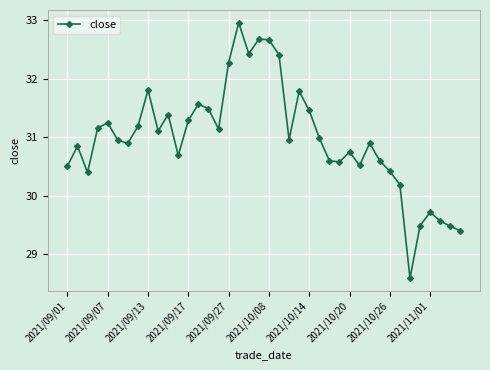

What is the difference between the second highest and second lowest values?

3.3